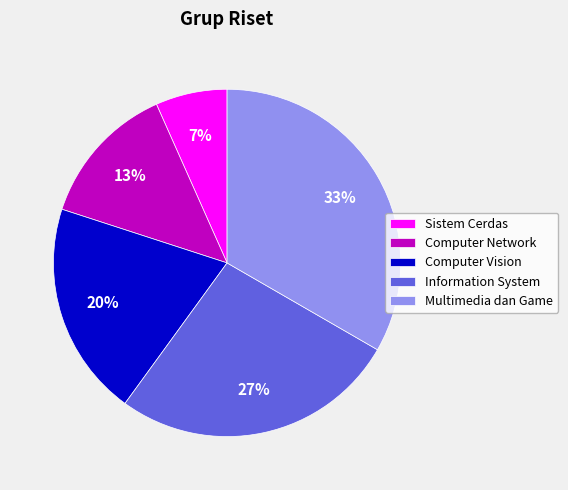

What is the largest slice in the pie chart?

Multimedia dan Game